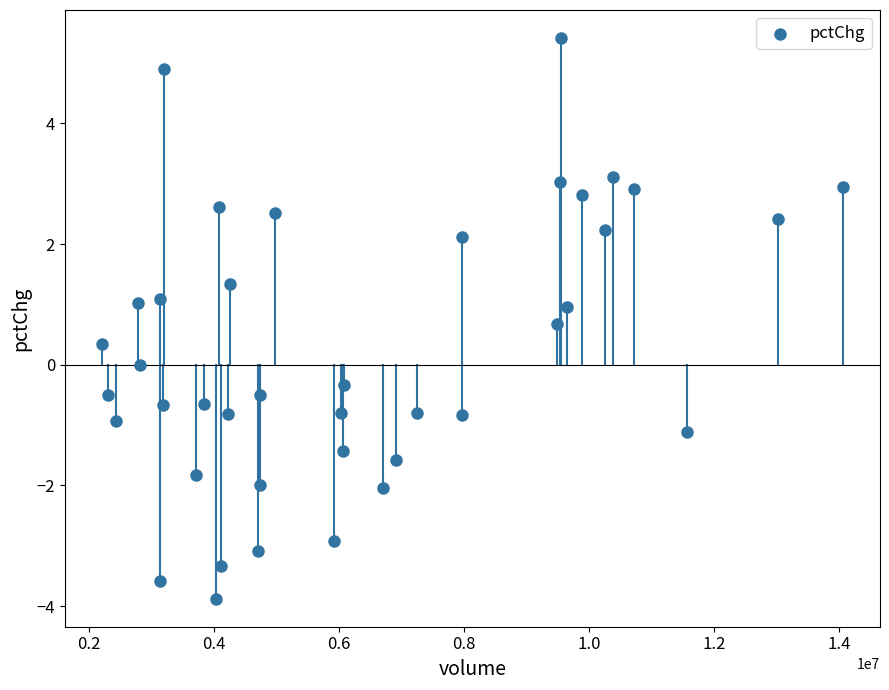

What is the range of X values (max minus min)?

11856043.0